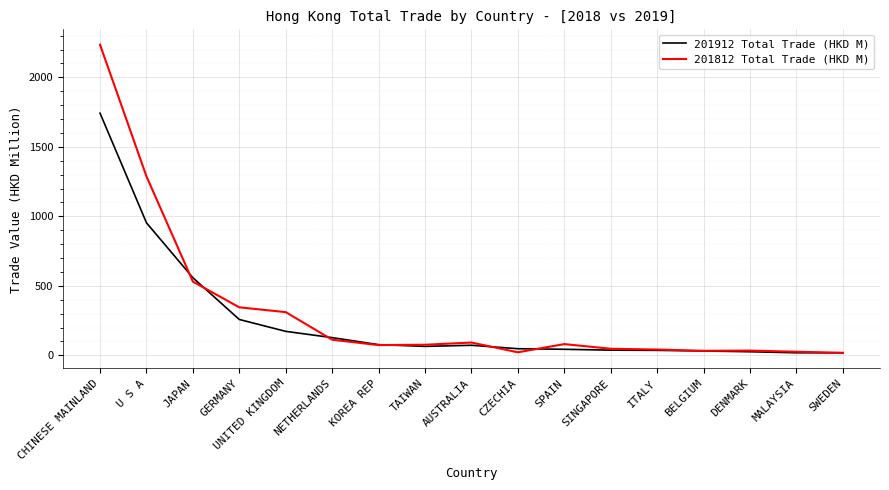

What is the highest value of the 201812 Total Trade (HKD M) series?

2234.5